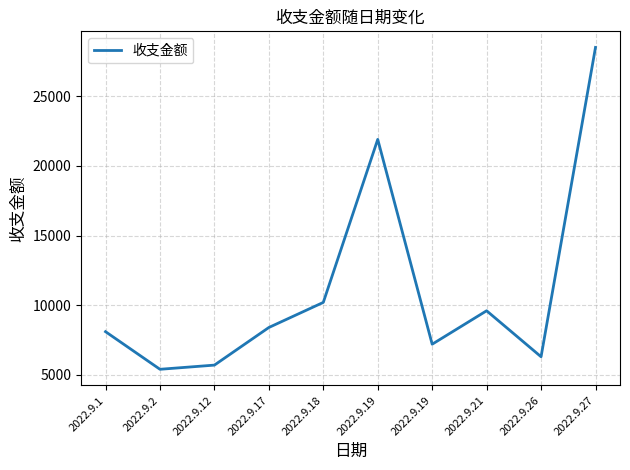

How many points are higher than both their immediate neighbors (excluding endpoints)?

2